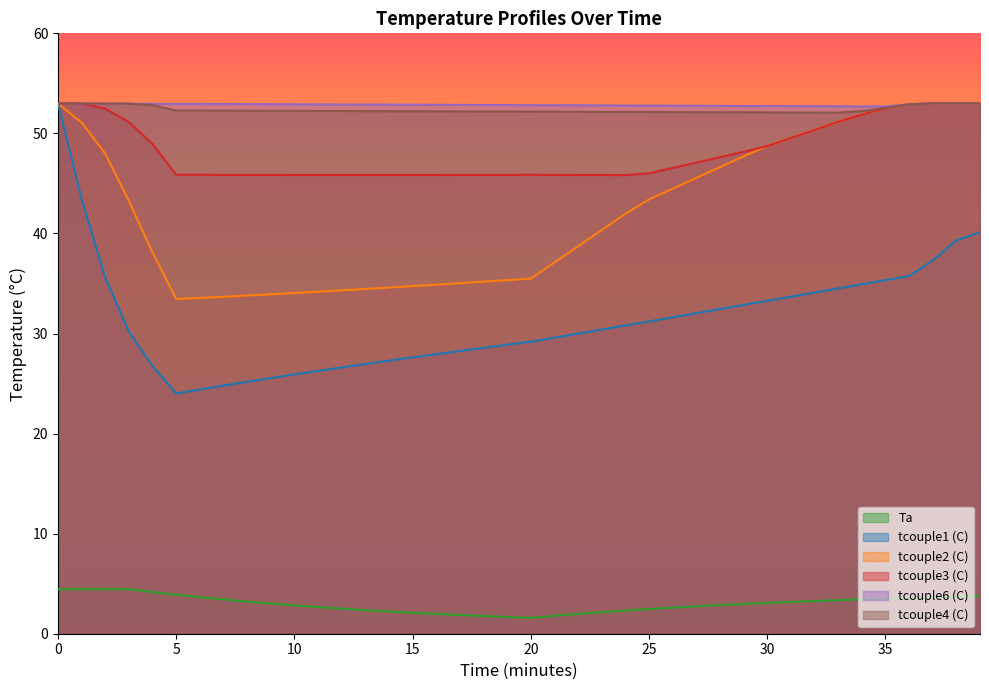

Which has a higher value, 8 or 13?

8